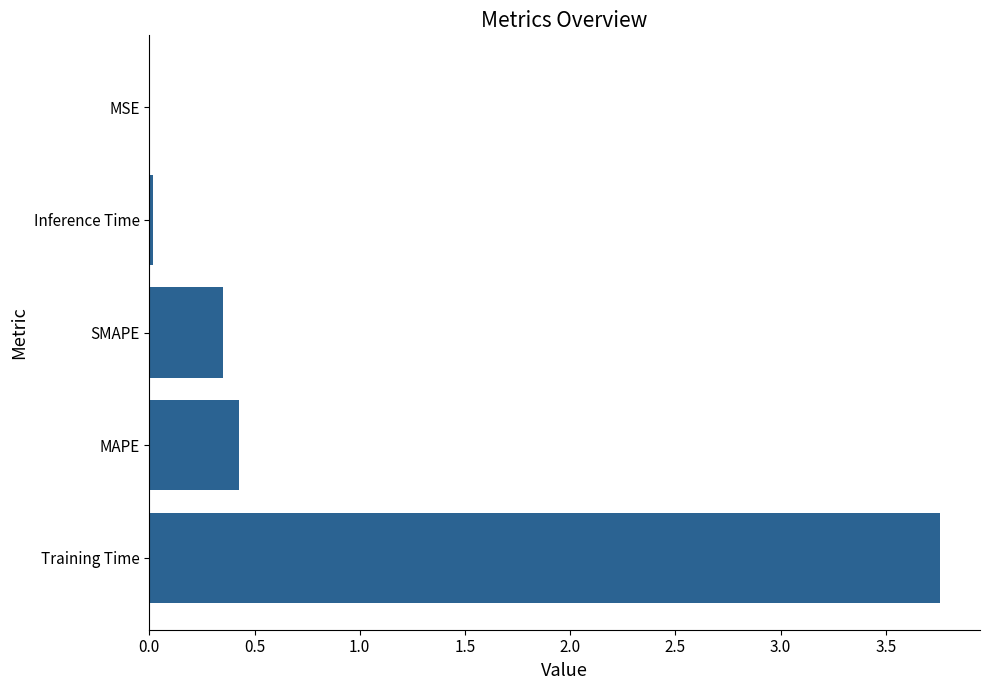

What is the sum of all values?

4.6